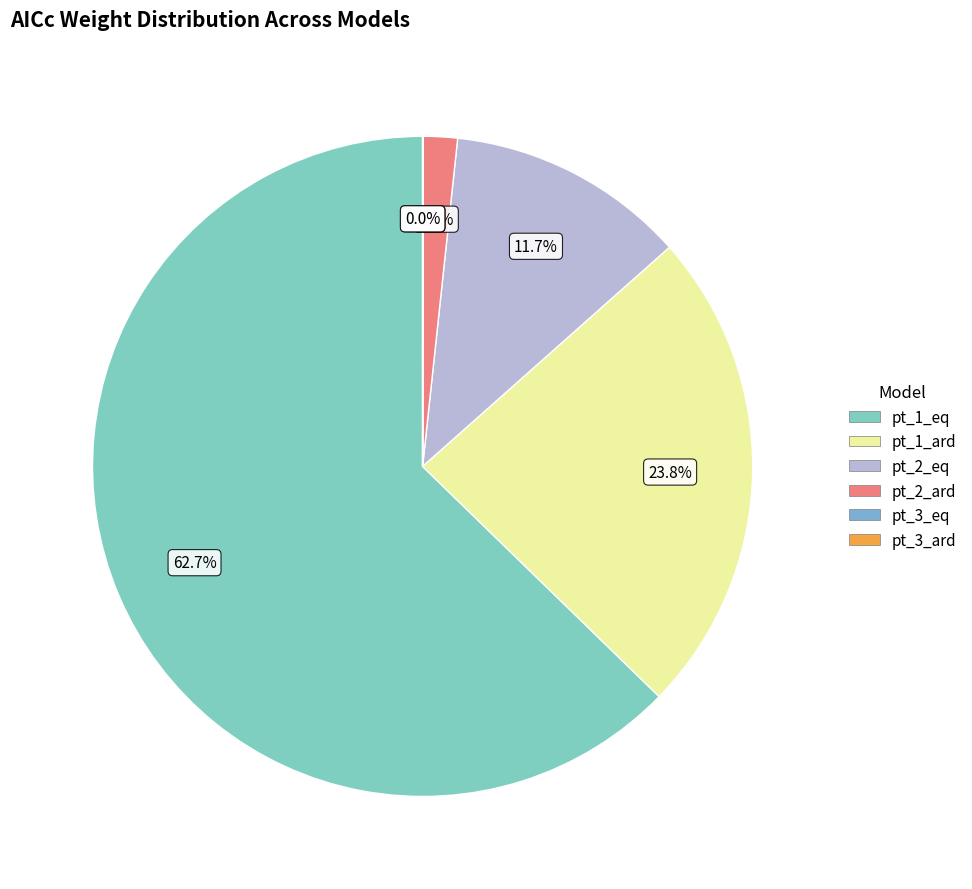

To the nearest percent, what is the difference between the largest and smallest slice percentages?

63%